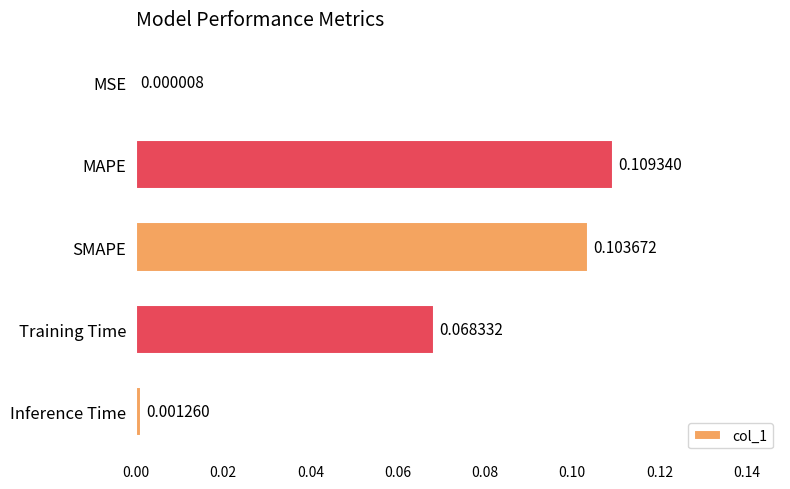

Which has a higher value, Inference Time or SMAPE?

SMAPE